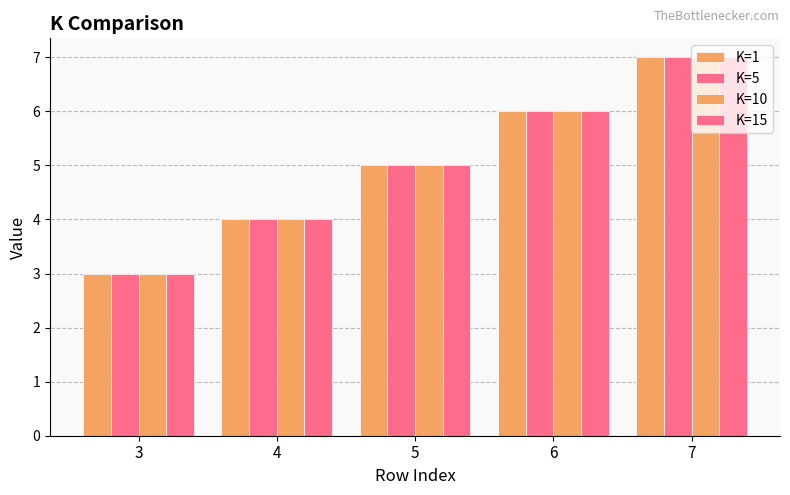

At which label does K=5 reach its peak?

7